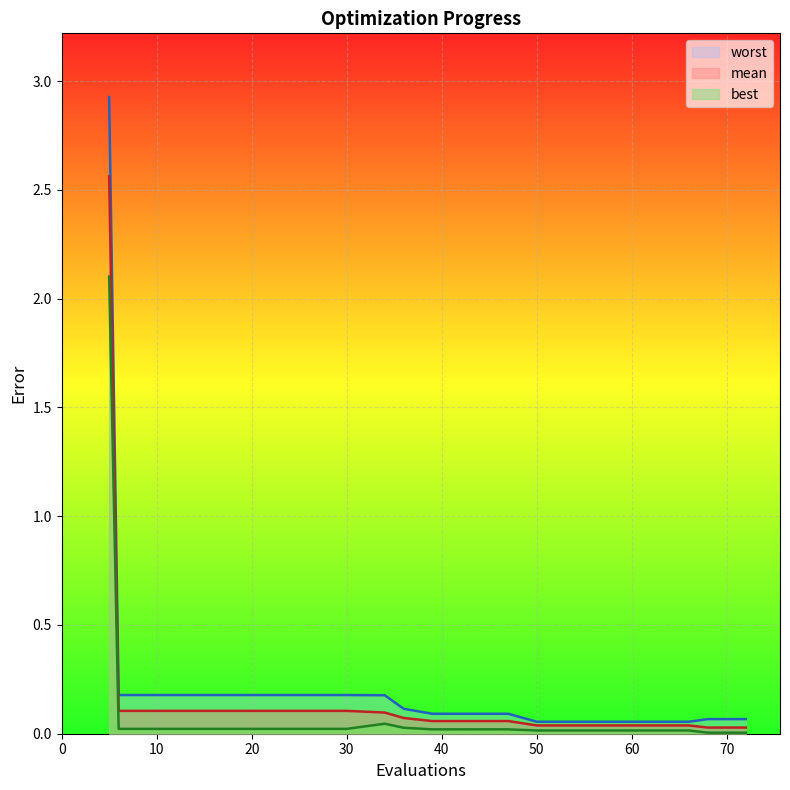

What is the sum of the mean values at 68 and 5?

2.6